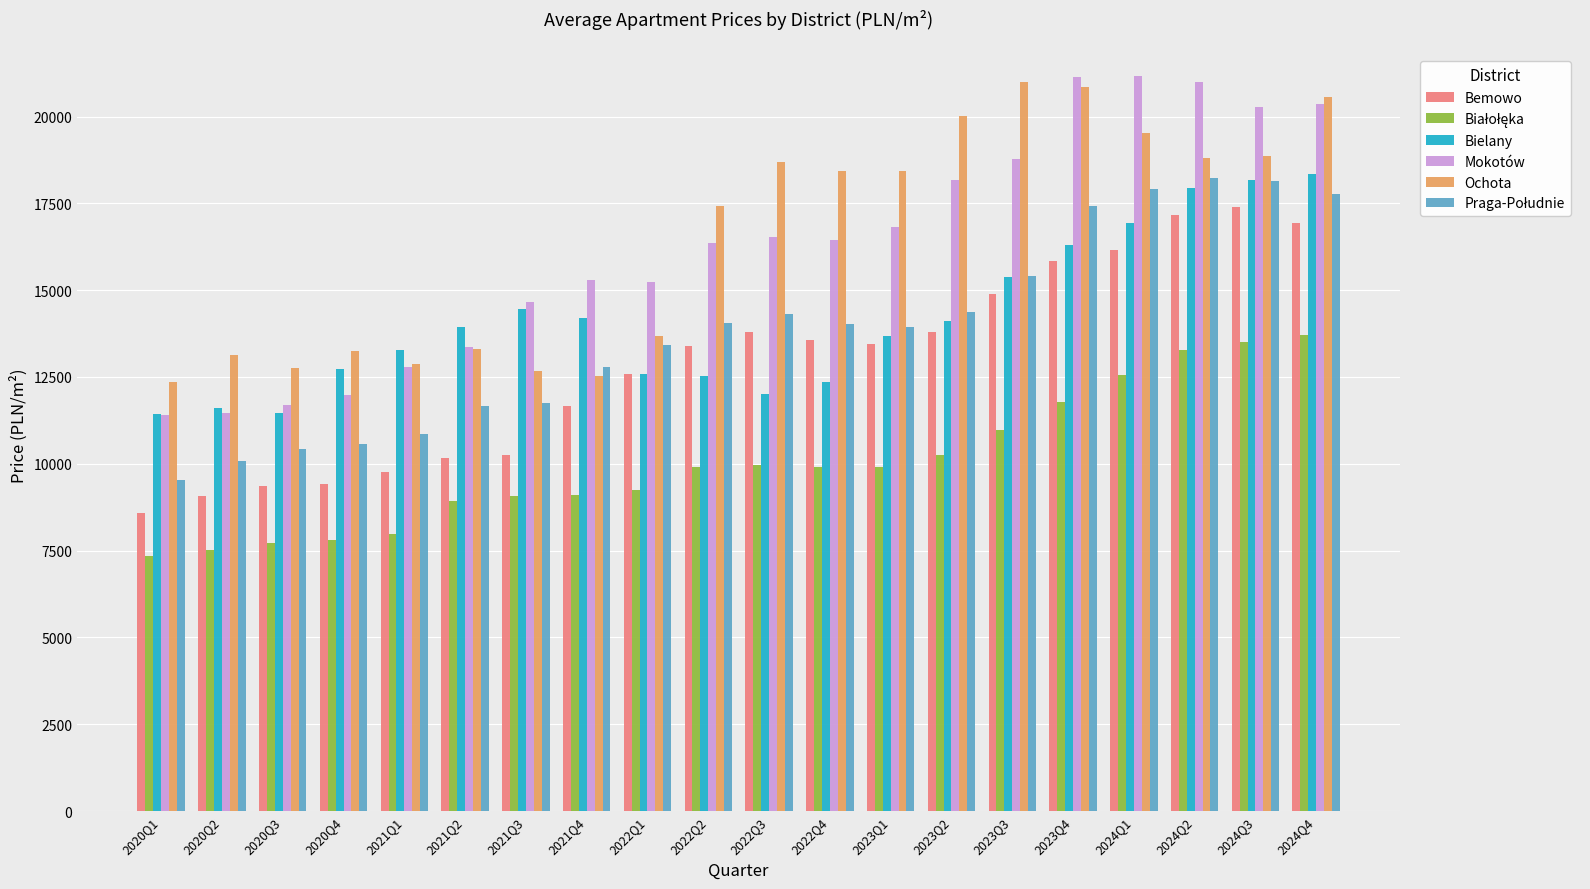

Which series has the largest range (max minus min)?

Mokotów